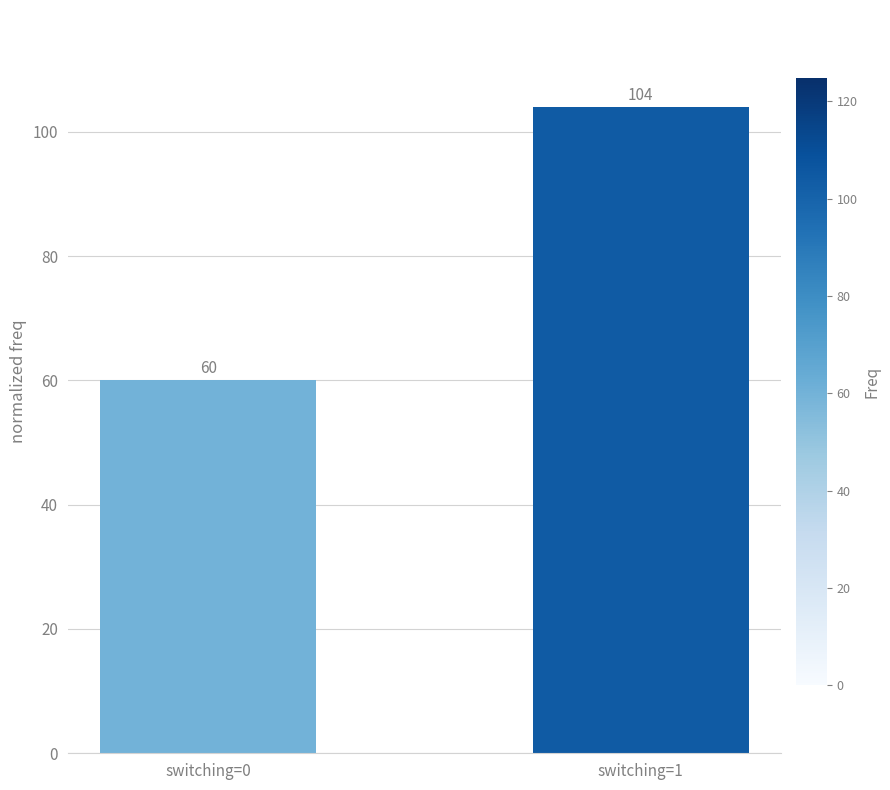

Reading left to right, list all the values displayed in this chart.

60	104